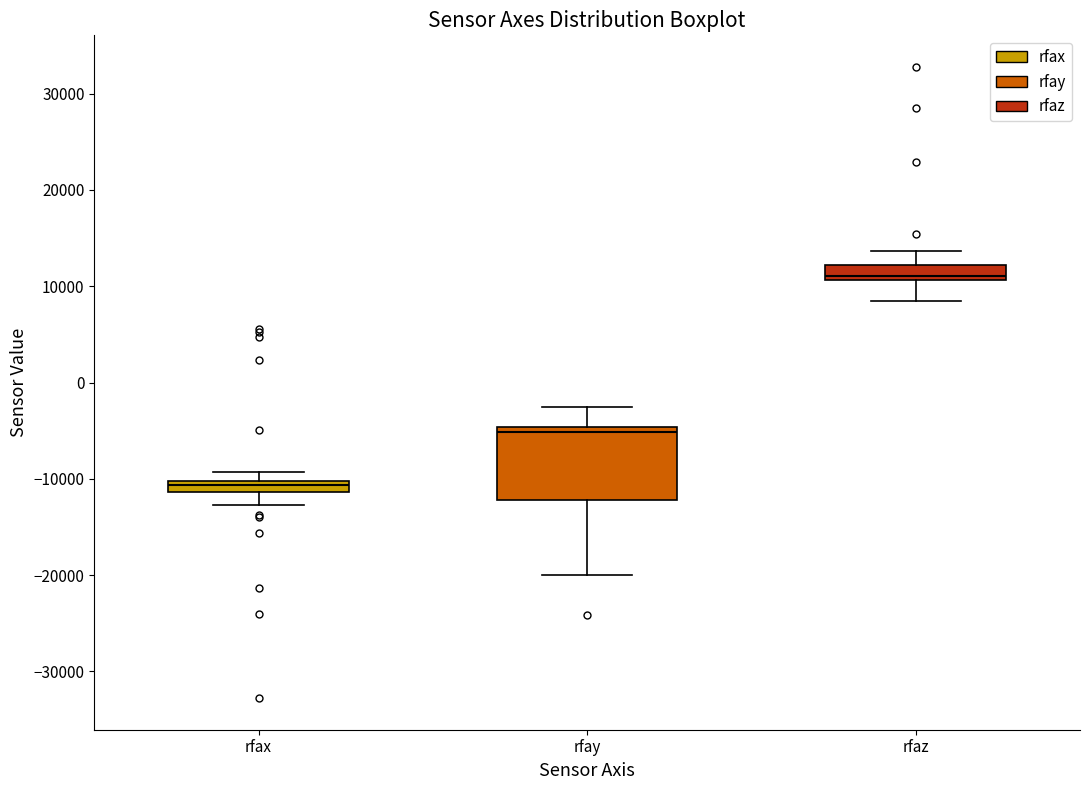

Which box is the tallest, from its lower edge to its upper edge?

rfay